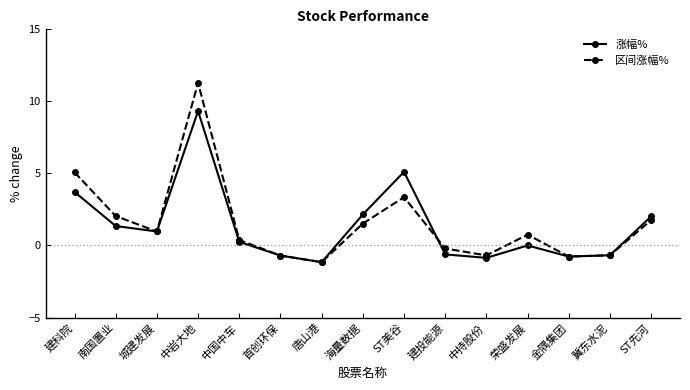

What is the label of the 5th point from the left?

中国中车